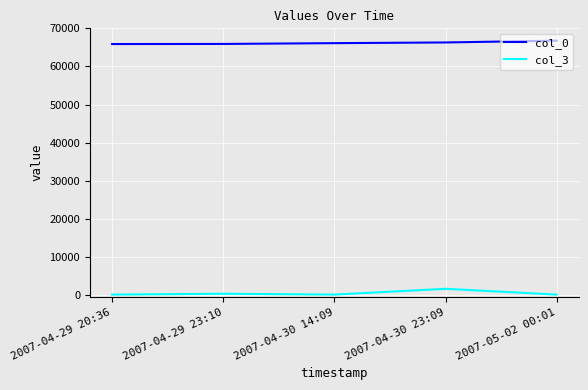

List the series in order of their peak value, highest first.

col_0, col_3